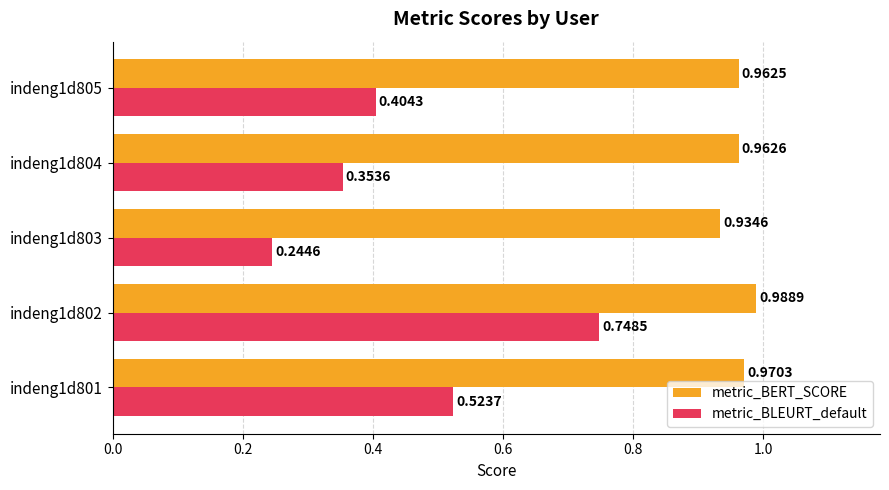

What are all the series names shown in the legend?

metric_BERT_SCORE, metric_BLEURT_default